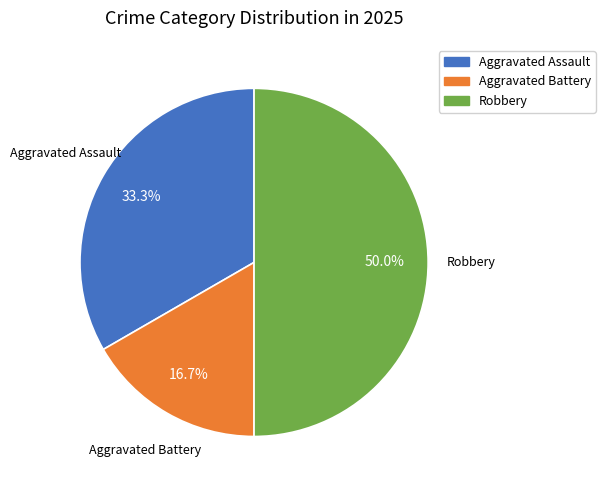

What percentage do Aggravated Assault and Aggravated Battery together represent?

50.0%